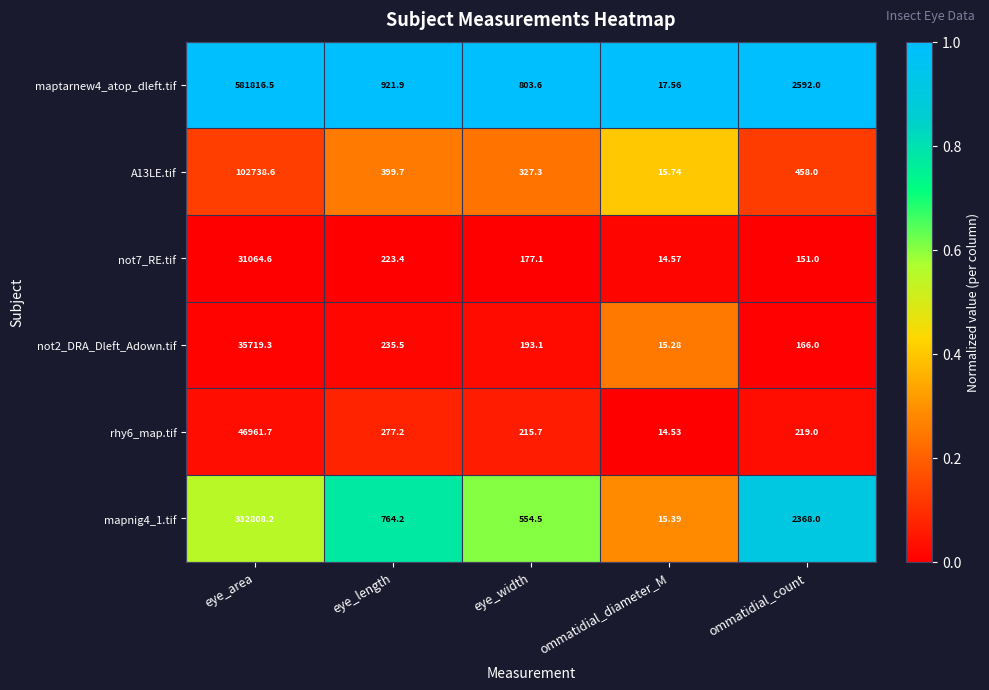

What is the total value across all series at ommatidial_diameter_M?

93.1